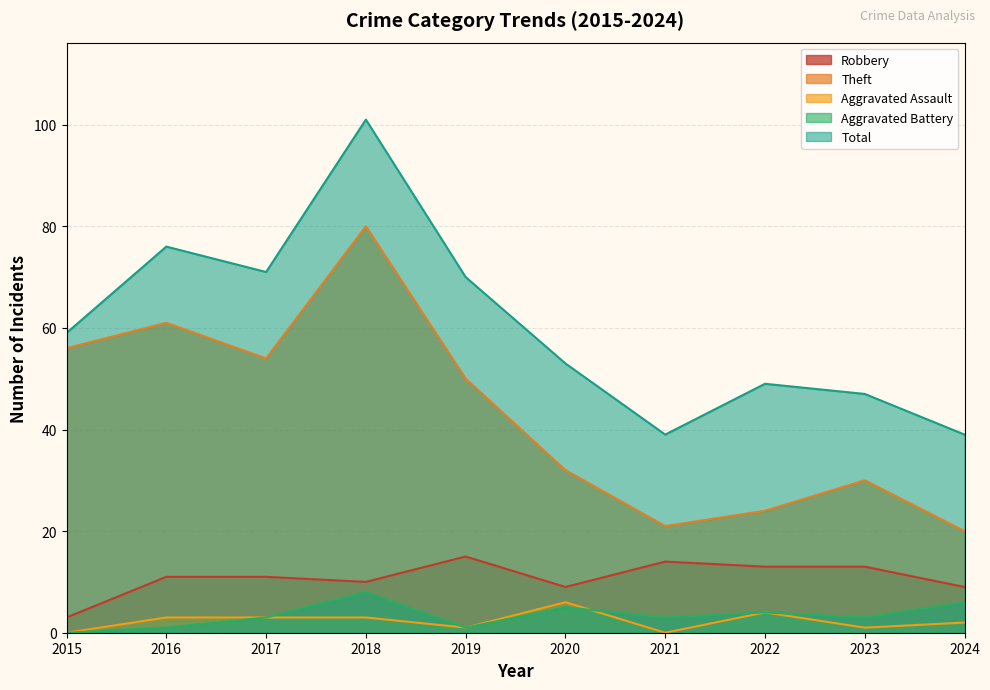

What is the value of the Theft point at the 10th from the left?

20